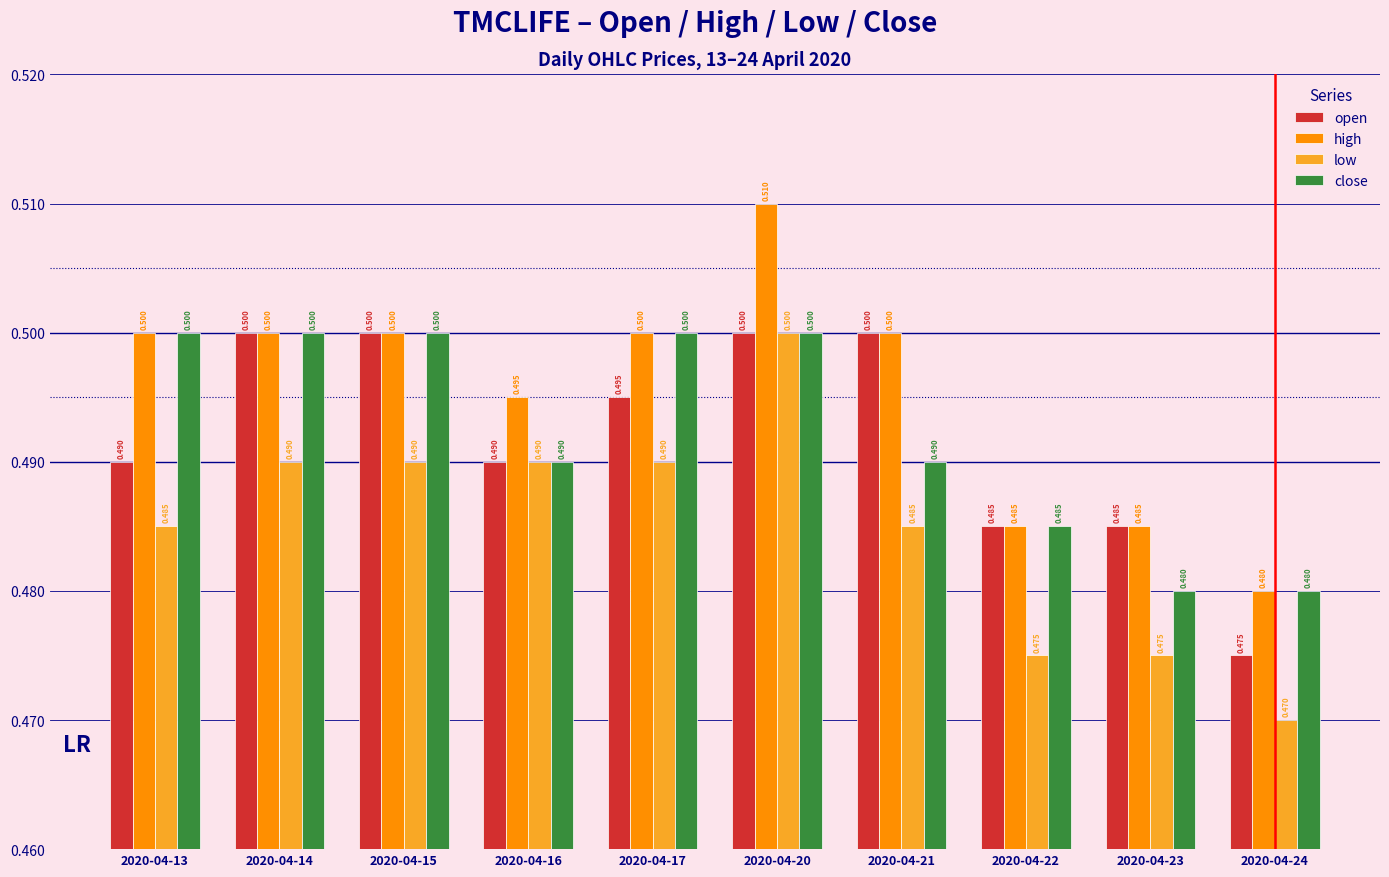

How many groups of bars are there?

10